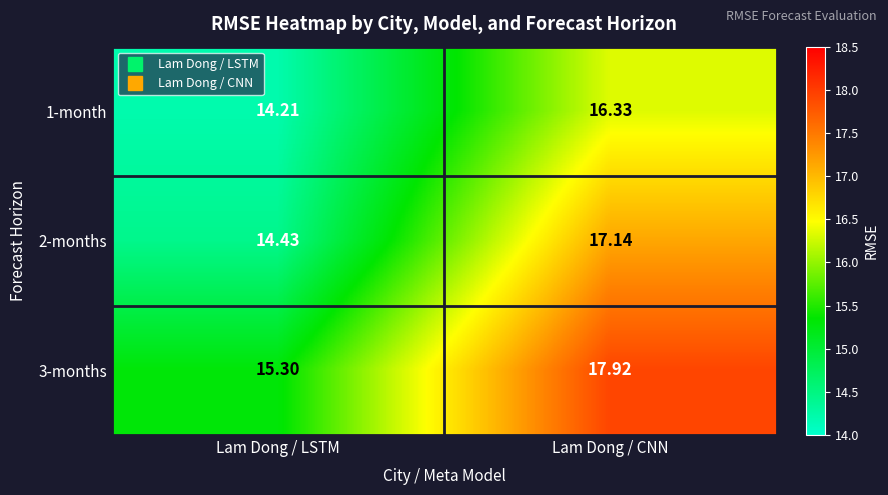

Which category has the lowest value across all series?

Lam Dong / LSTM